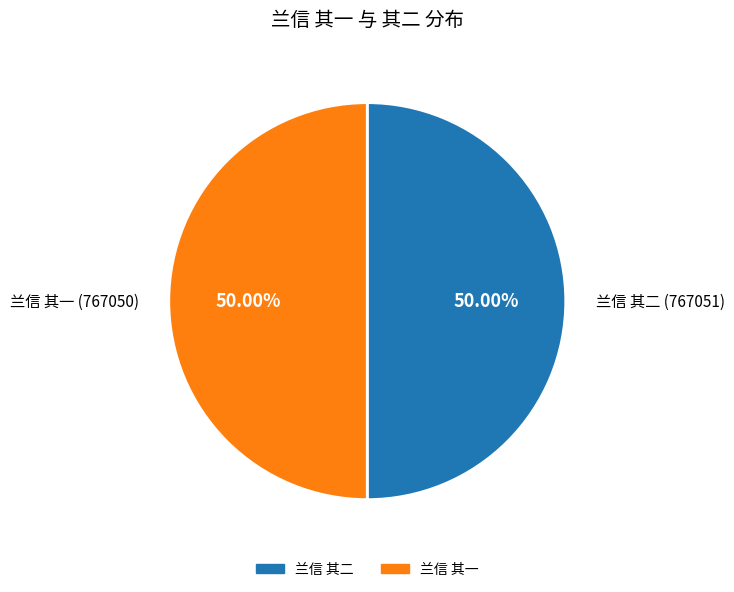

True or false: 兰信 其二 accounts for 37% of the total.

False